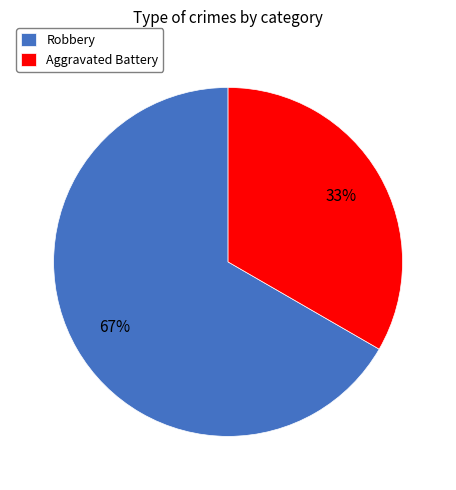

Between Robbery and Aggravated Battery, which is larger?

Robbery